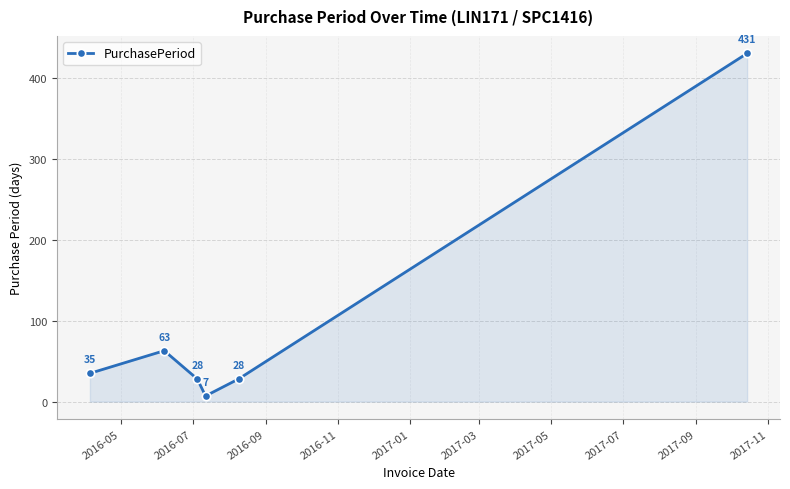

What is the minimum value shown in the chart?

7